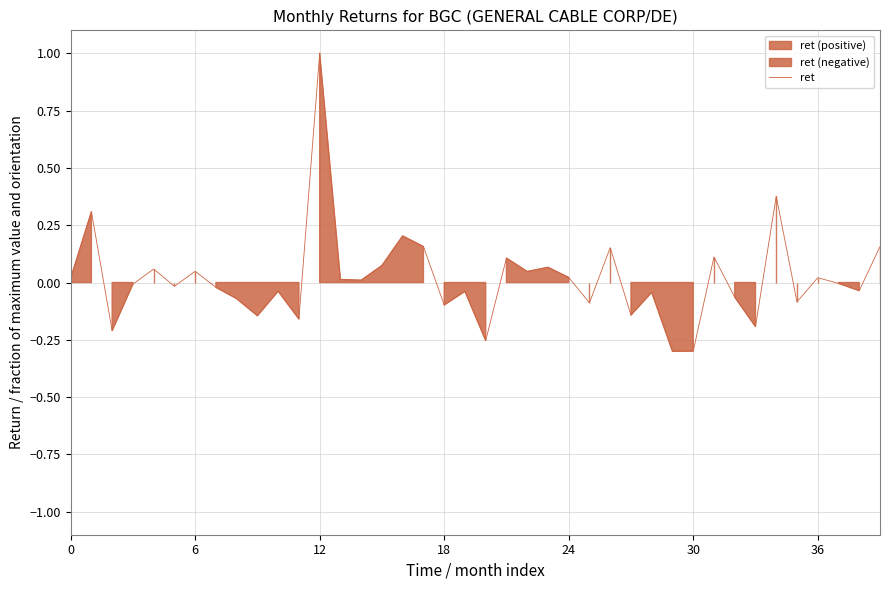

Between 30 and 16, which is larger?

16